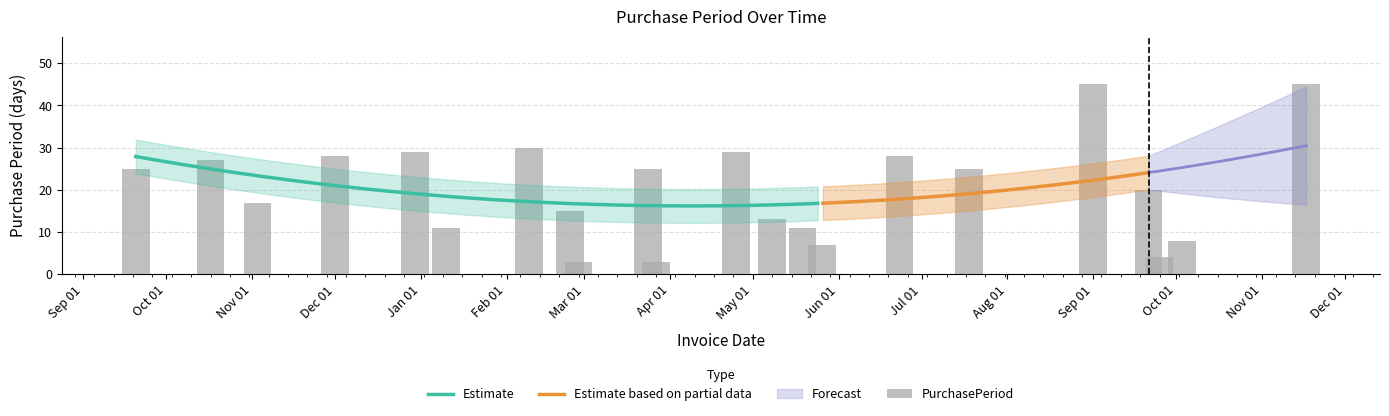

List the labels in order of value, smallest first.

2017-02-27, 2017-03-27, 2017-09-25, 2017-05-26, 2017-10-03, 2017-01-10, 2017-05-19, 2017-05-08, 2017-02-24, 2016-11-03, 2017-09-21, 2016-09-20, 2017-03-24, 2017-07-18, 2016-10-17, 2016-12-01, 2017-06-23, 2016-12-30, 2017-04-25, 2017-02-09, 2017-09-01, 2017-11-17